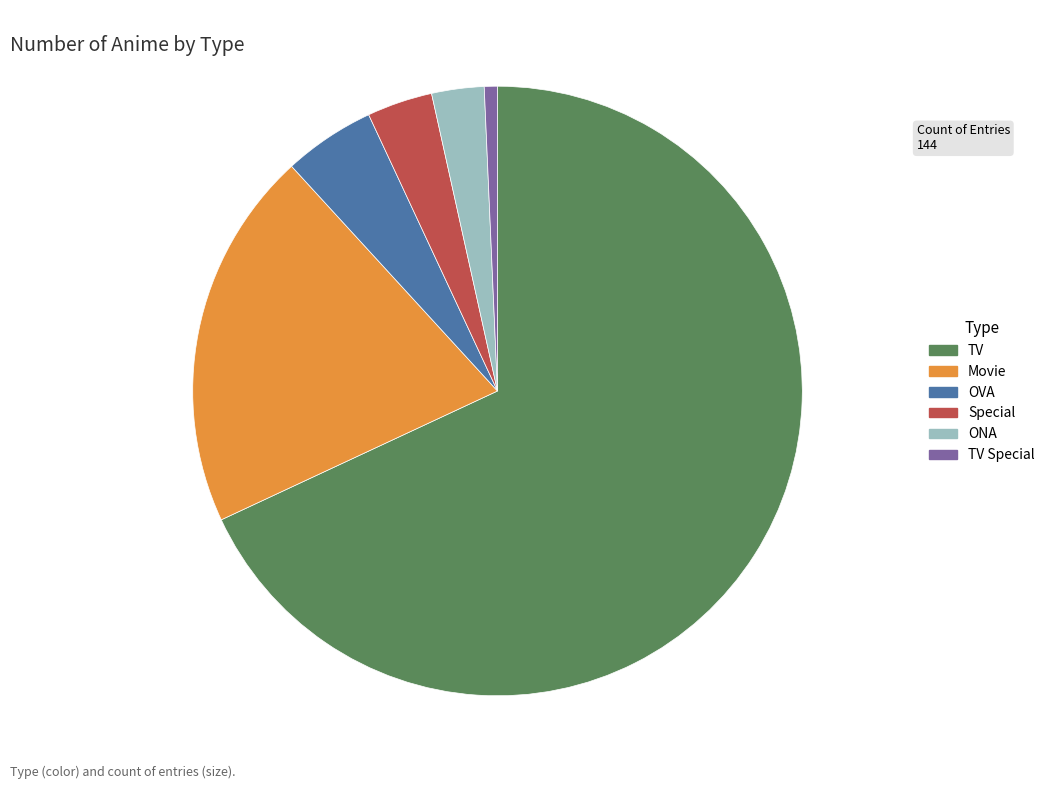

What is the ratio of the value at Movie to the value at OVA?

4.1